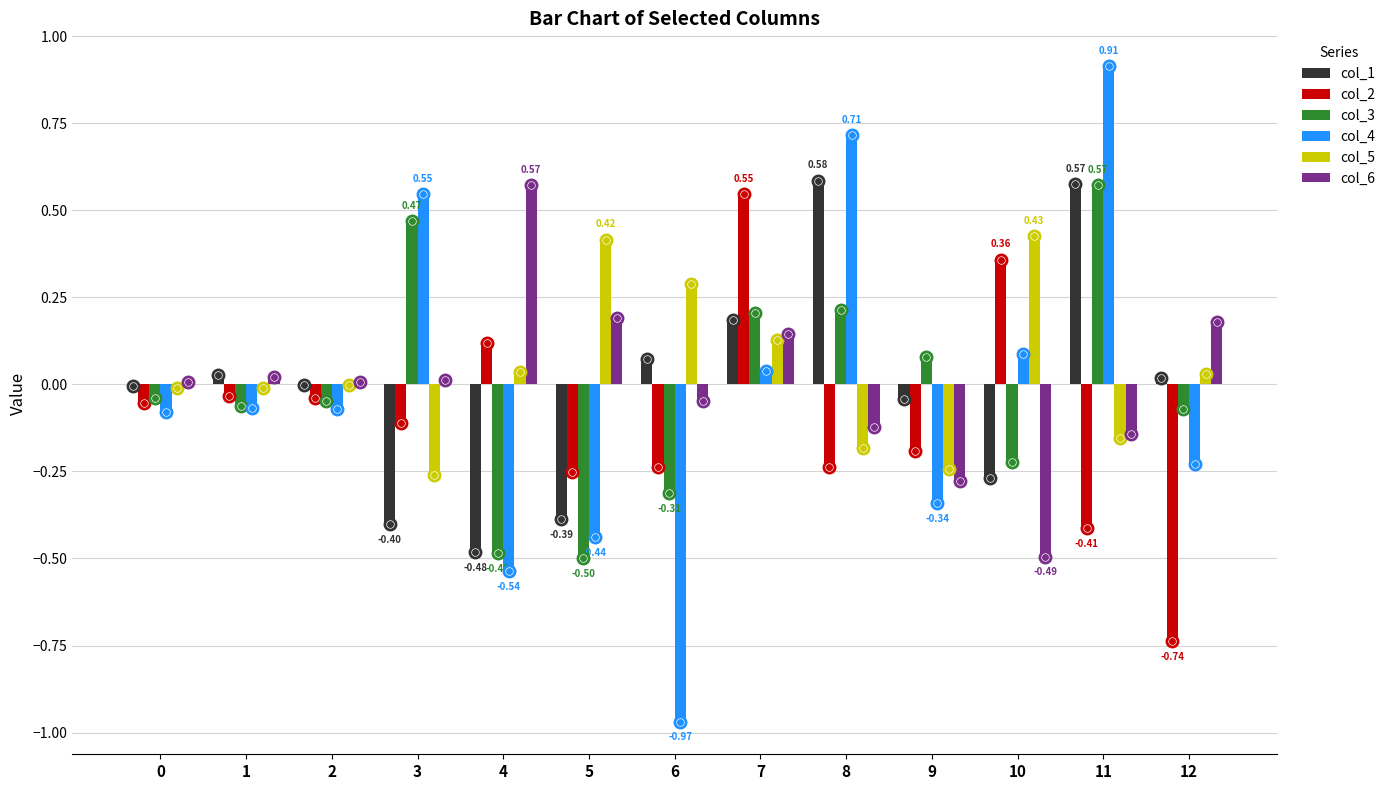

Is the value of col_1 at 4 greater than the value of col_2 at 7?

No